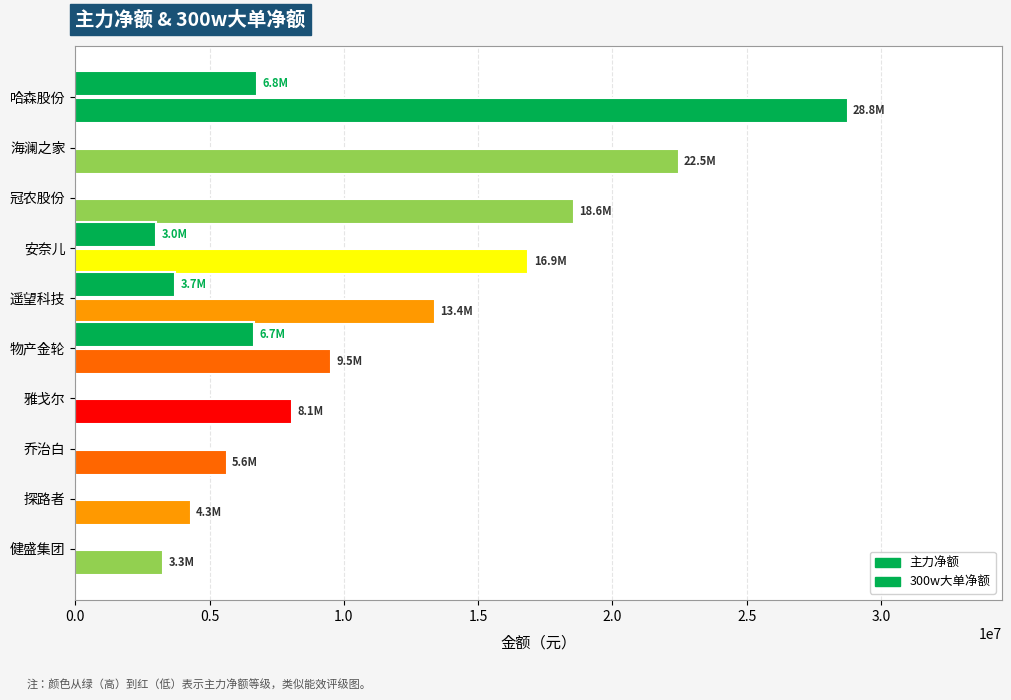

Which series has the largest total across all categories?

主力净额